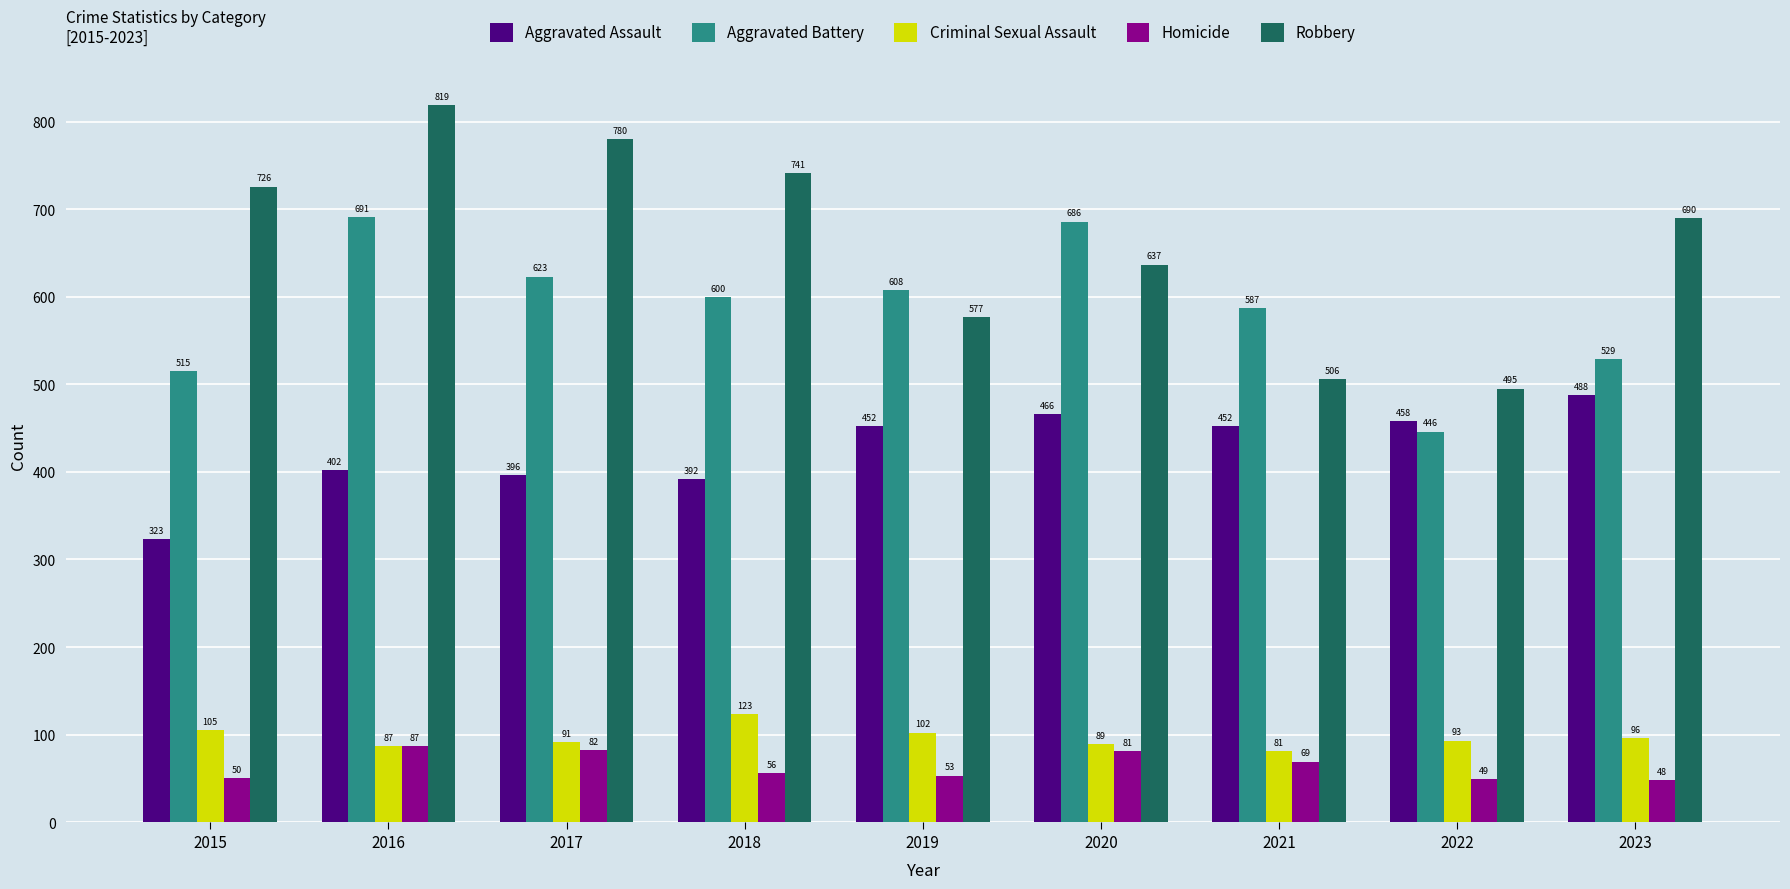

Which category has the highest value in the Homicide series?

2016